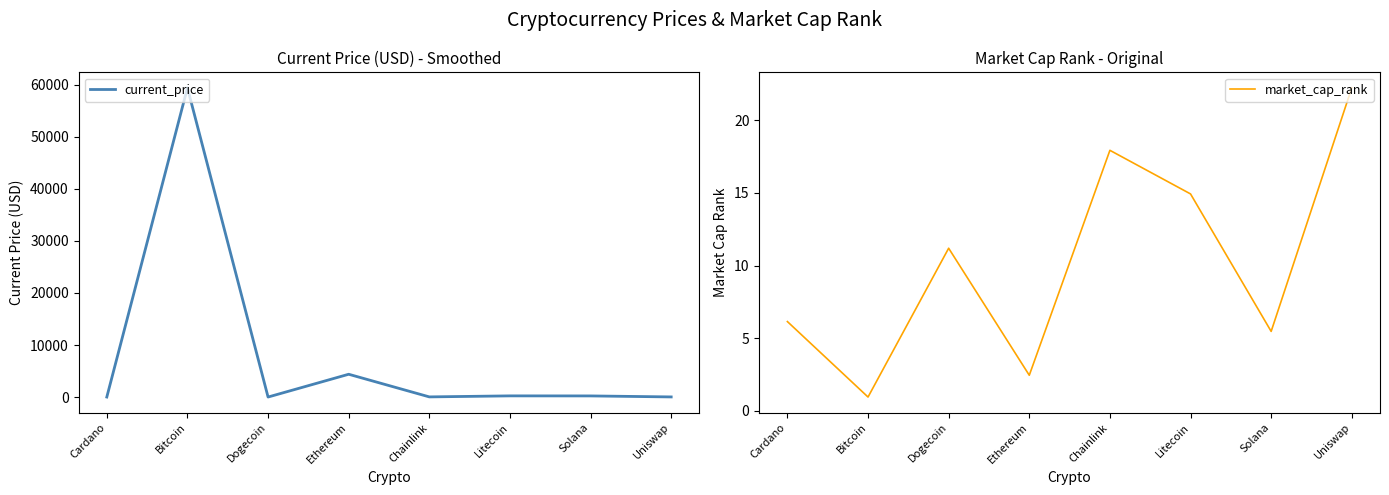

How many times do market_cap_rank and current_price cross each other?

4